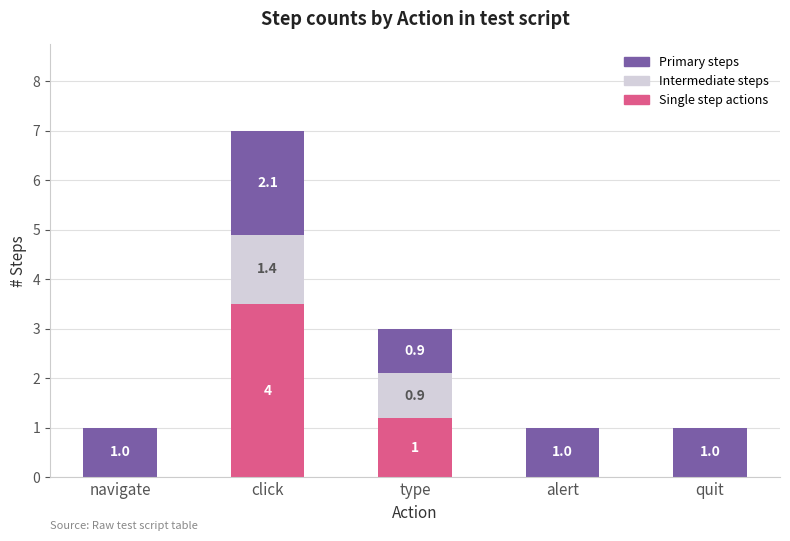

What is the total value across all series at quit?

1.0